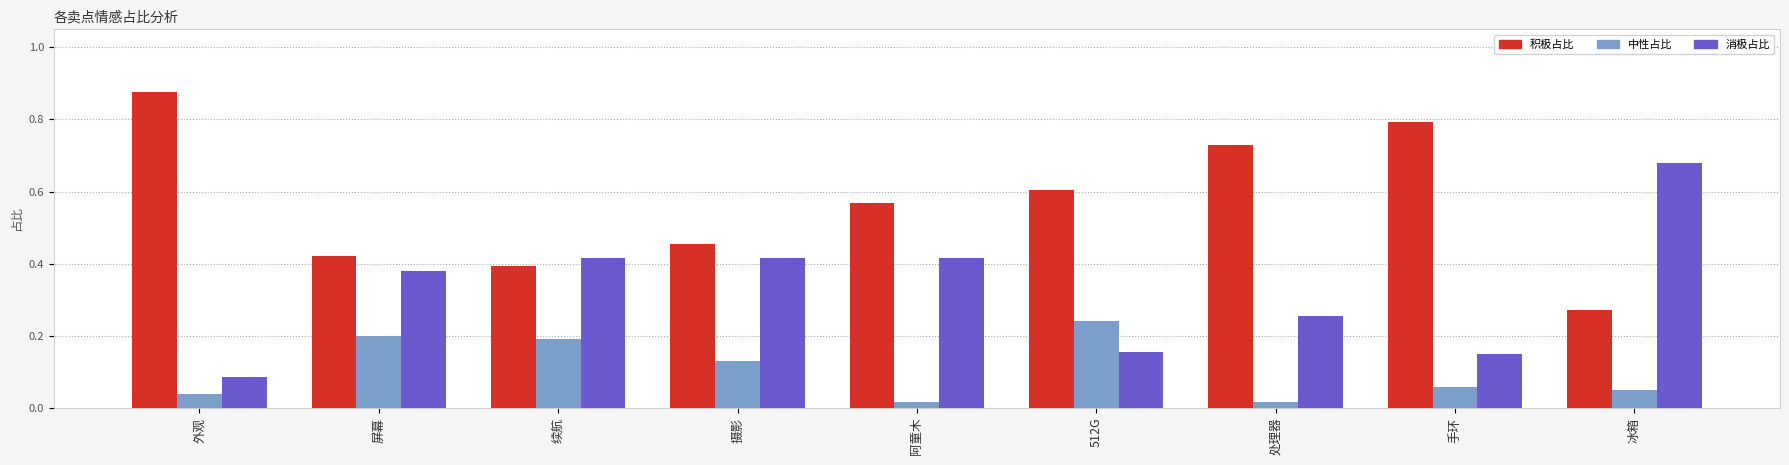

What is the total value across all series at 续航?

1.0